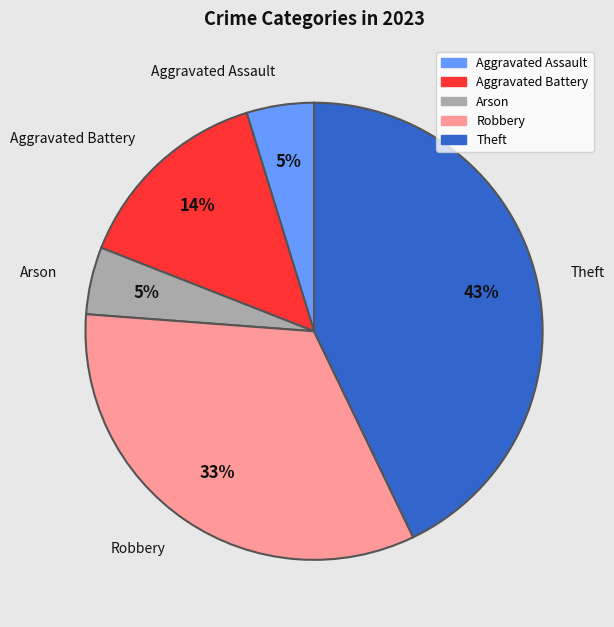

True or false: Theft accounts for 33% of the total.

False